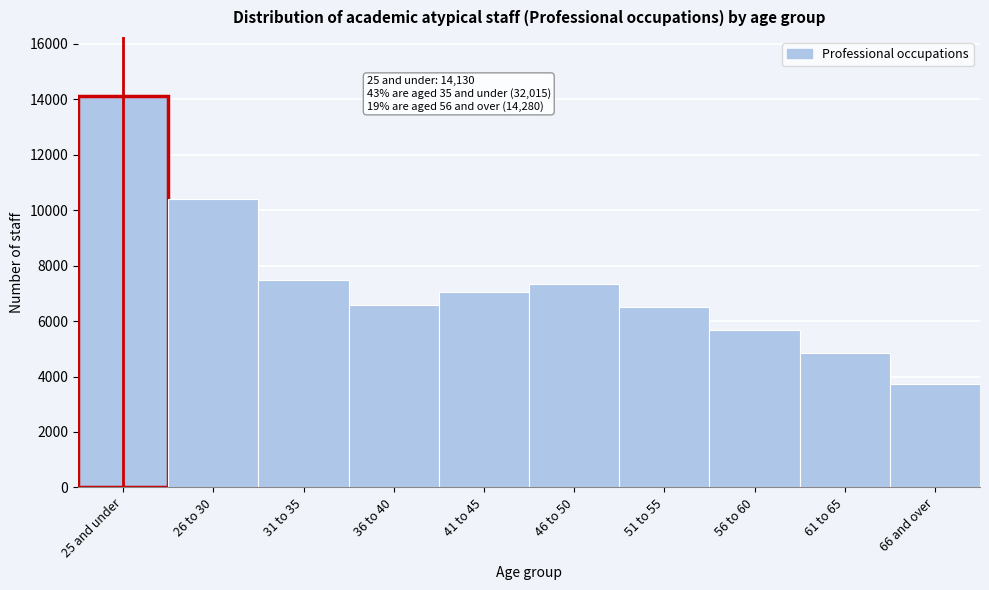

Reading left to right, what are all the values shown in this chart?

25 and under=14130	26 to 30=10400	31 to 35=7485	36 to 40=6585	41 to 45=7065	46 to 50=7355	51 to 55=6505	56 to 60=5690	61 to 65=4850	66 and over=3740